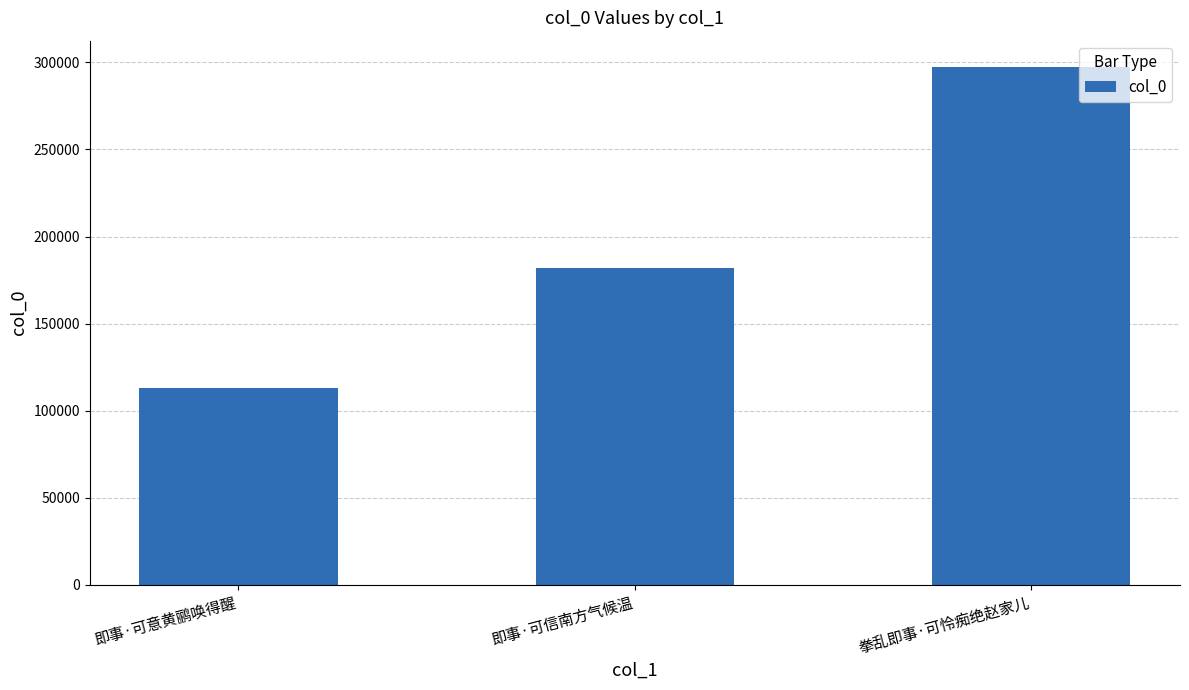

How many distinct data groups are displayed?

1